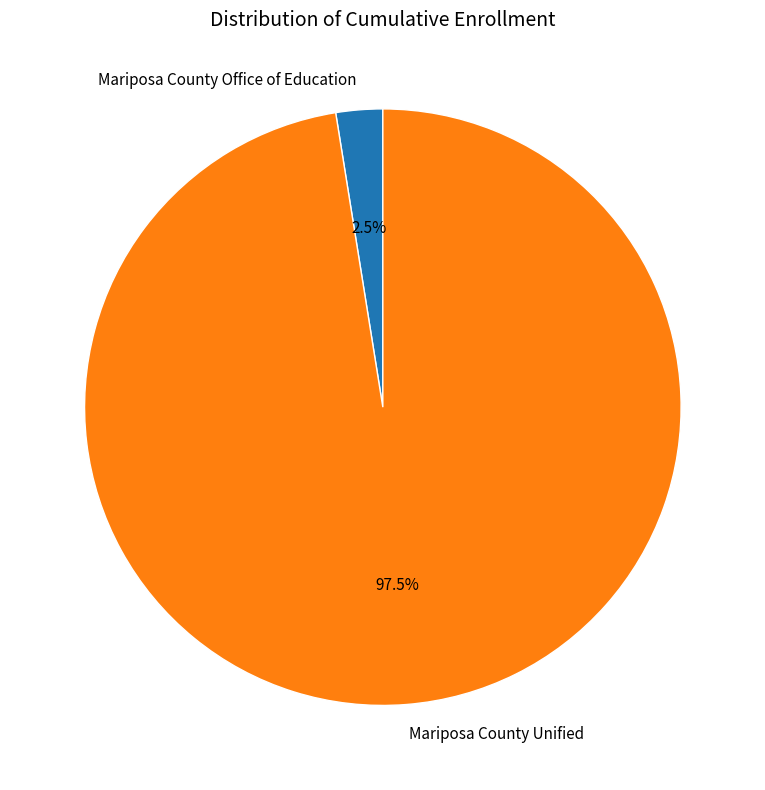

Which slice is the largest?

Mariposa County Unified